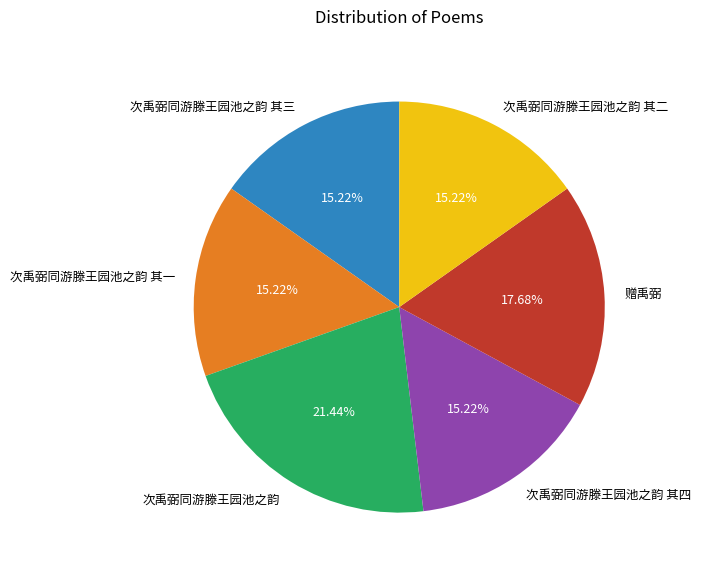

What percentage is the 次禹弼同游滕王园池之韵 其三 slice, to the nearest percent?

15%